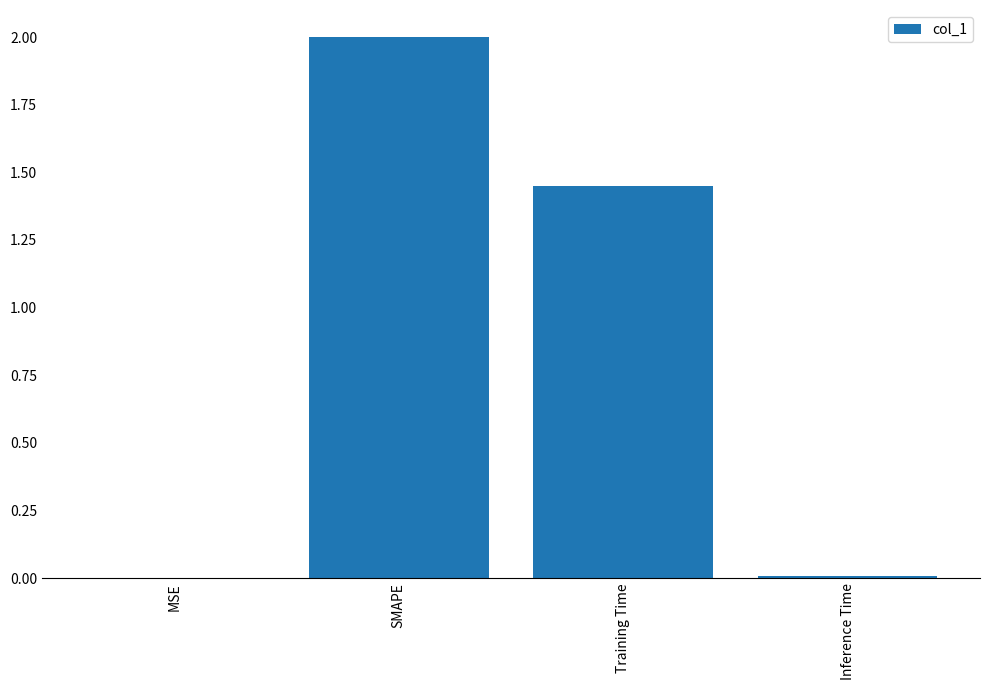

The value at MSE is 0.0. True or false?

True